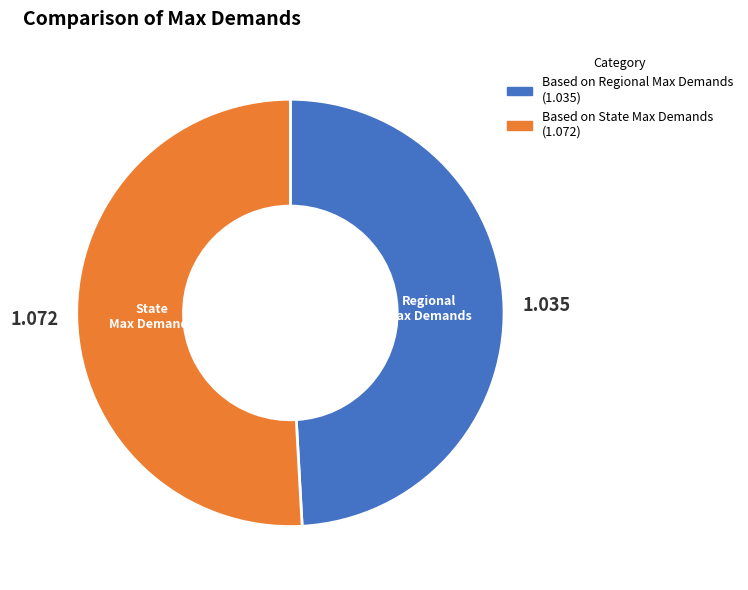

Is there any slice that represents more than half of the pie?

Yes